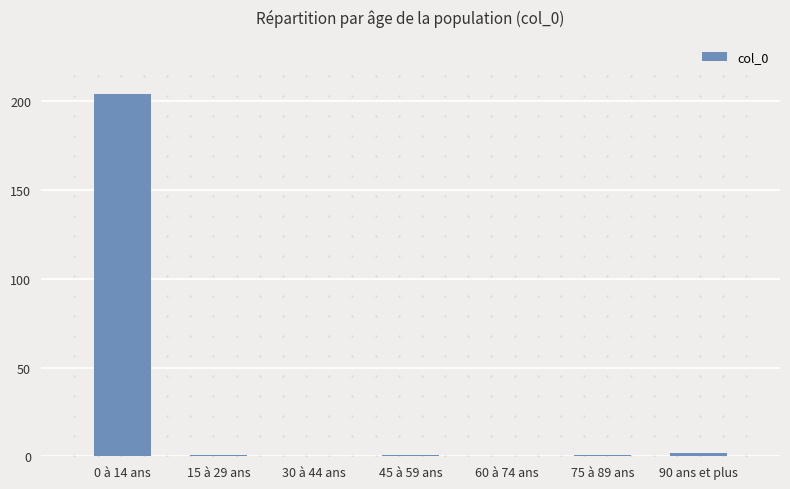

What is the change in value from 0 à 14 ans to 60 à 74 ans?

-204